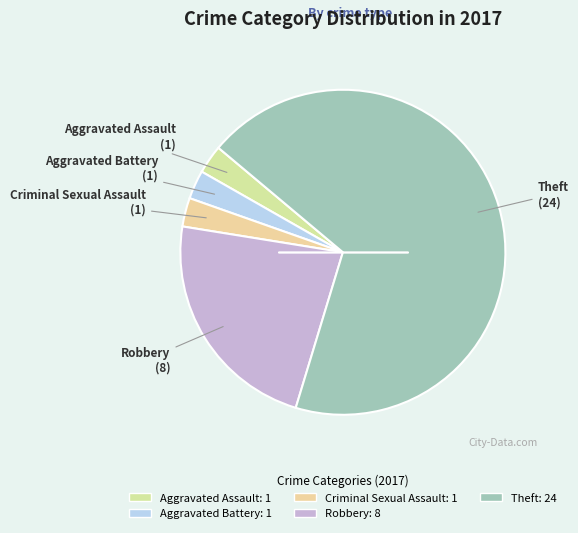

Rank the categories by value from lowest to highest.

Aggravated Assault, Aggravated Battery, Criminal Sexual Assault, Robbery, Theft